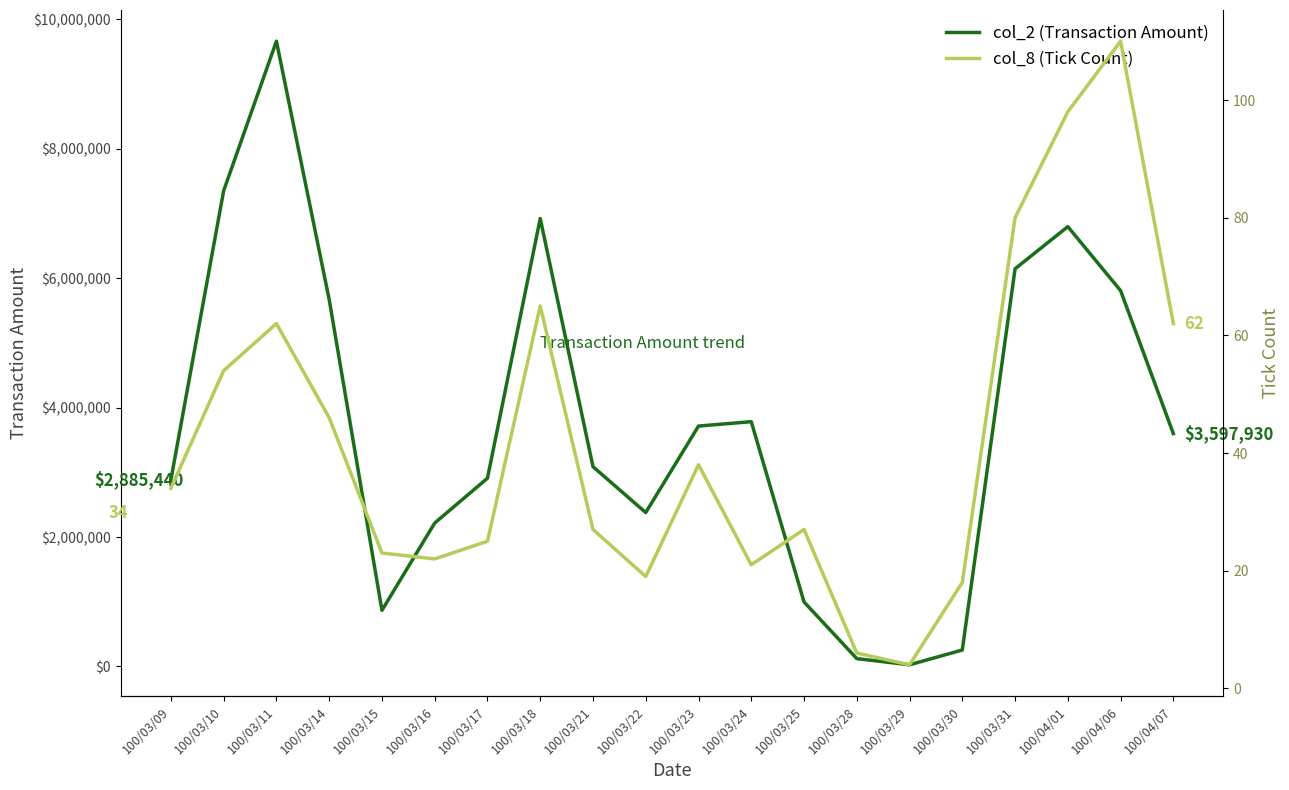

At which label does col_8 (Tick Count) reach its minimum?

100/03/29